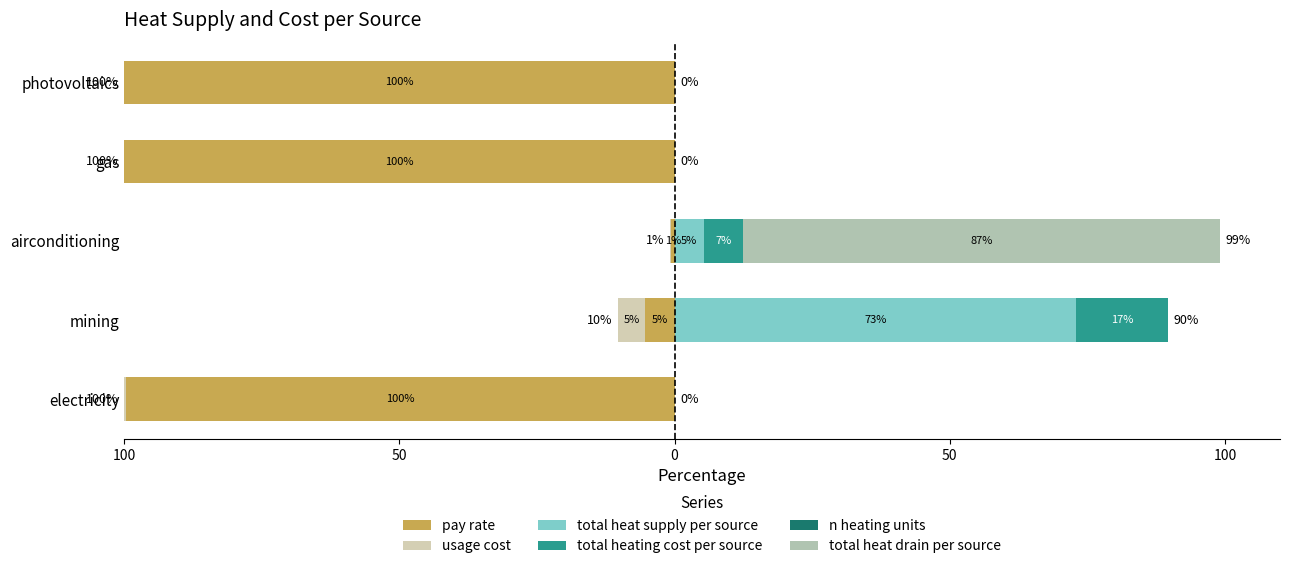

Reading left to right, list all the values displayed in this chart.

pay rate: -99.8	-5.4	-0.6	-100.0	-100.0
usage cost: -0.2	-4.9	-0.3	-0.0	0.0
total heat supply per source: 0.0	72.9	5.3	0.0	0.0
total heating cost per source: 0.0	16.8	7.1	0.0	0.0
n heating units: 0.0	0.0	0.0	0.0	0.0
total heat drain per source: 0.0	0.0	86.7	0.0	0.0